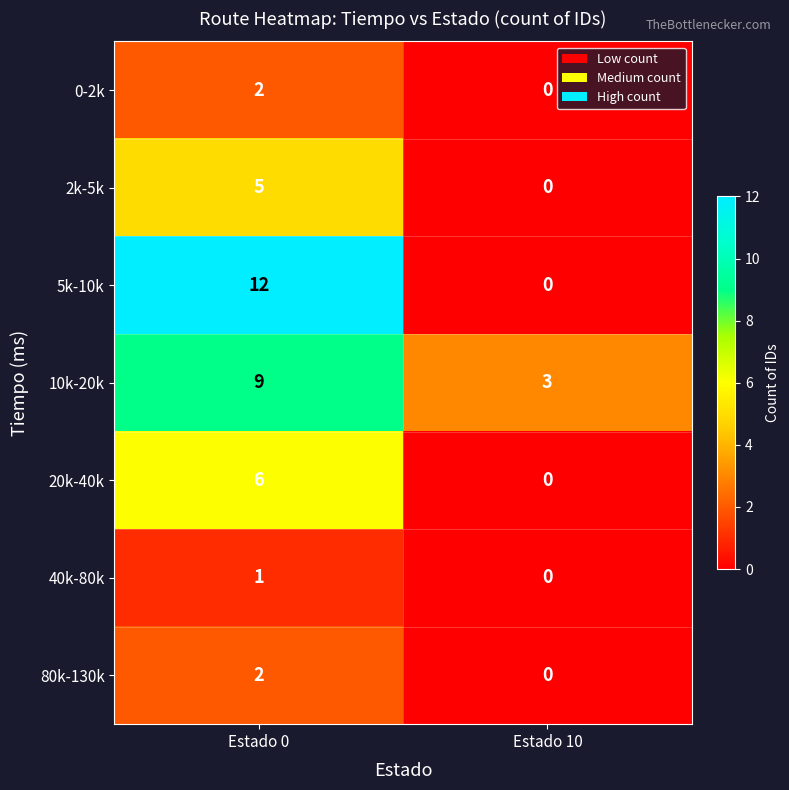

The 10k-20k series shows 16 at Estado 0. True or false?

False